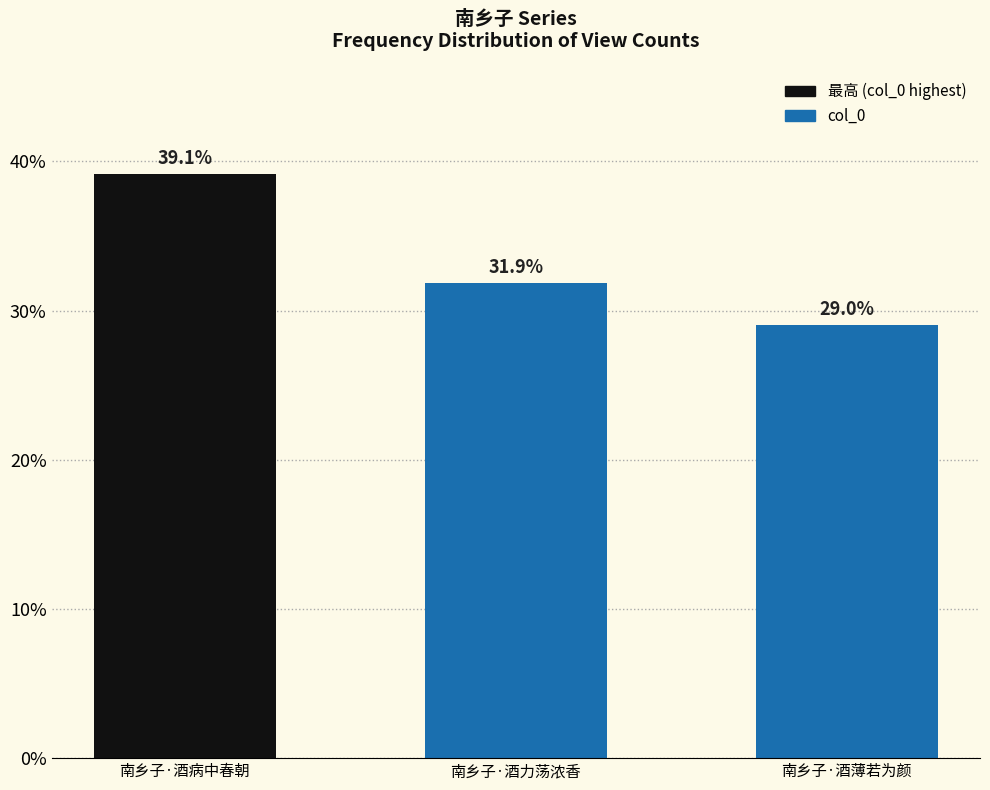

What is the value of the 2nd bar from the left?

270158